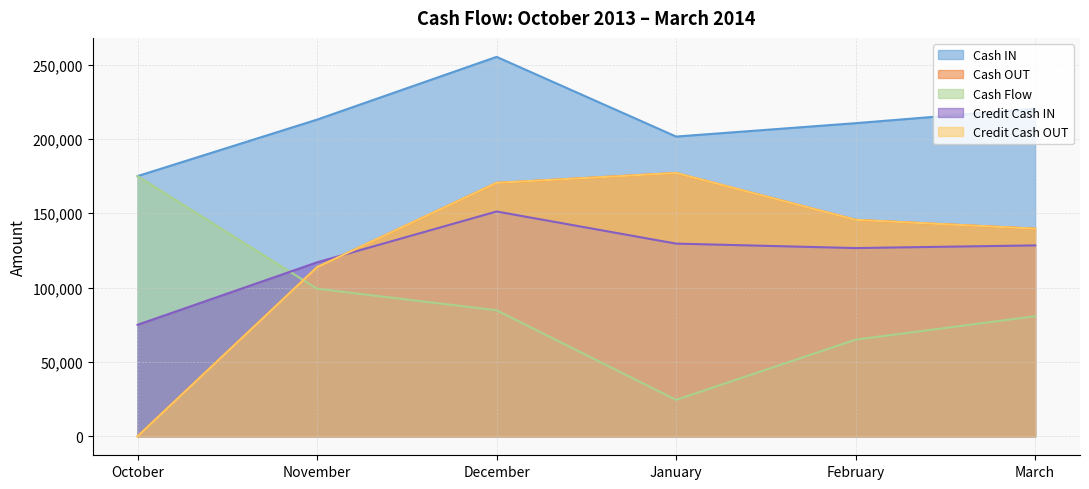

True or false: Cash OUT and Credit Cash OUT cross at least once.

False